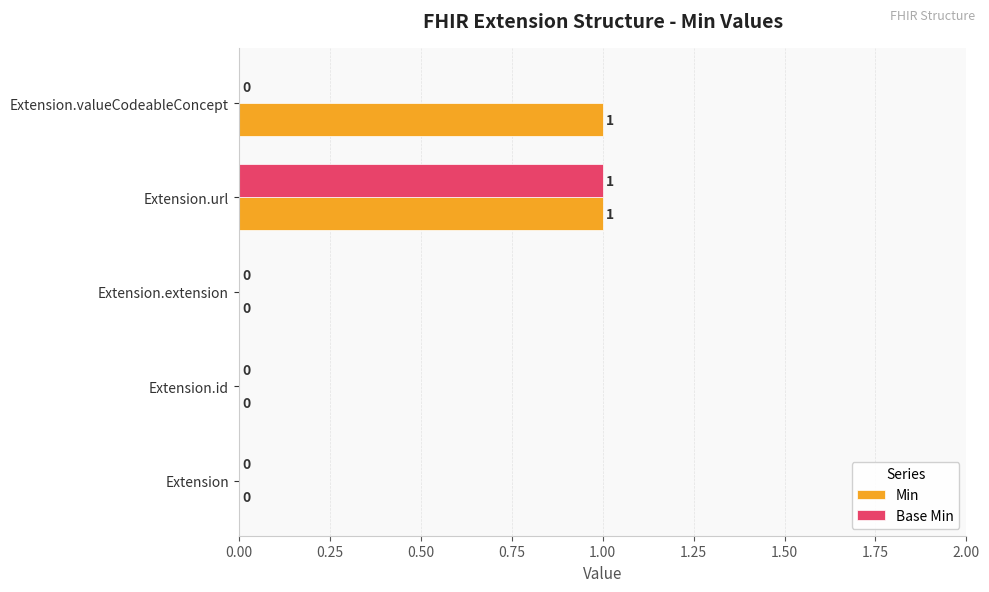

The value of Min at Extension is 1. True or false?

False